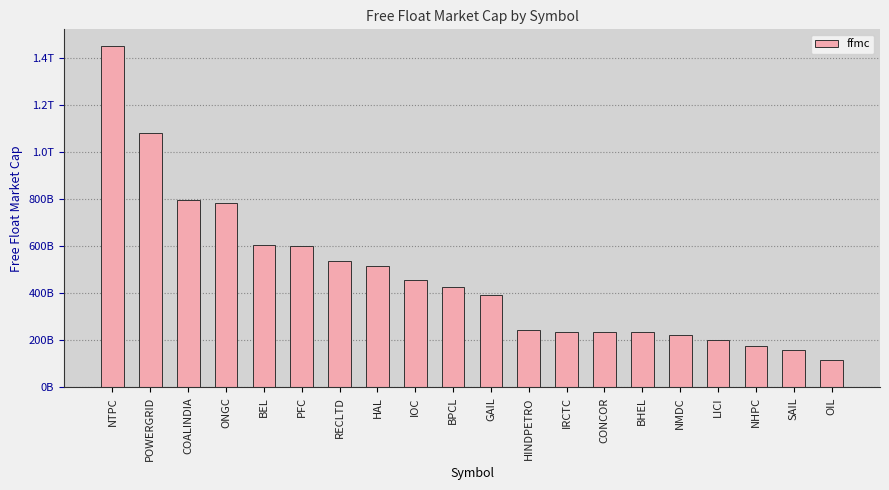

At which label is the value closest to 781992058934?

ONGC